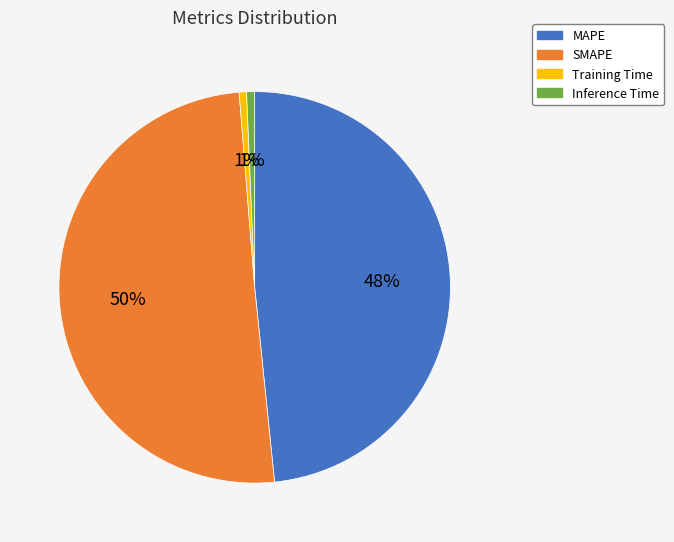

How many segments does this pie chart have?

4